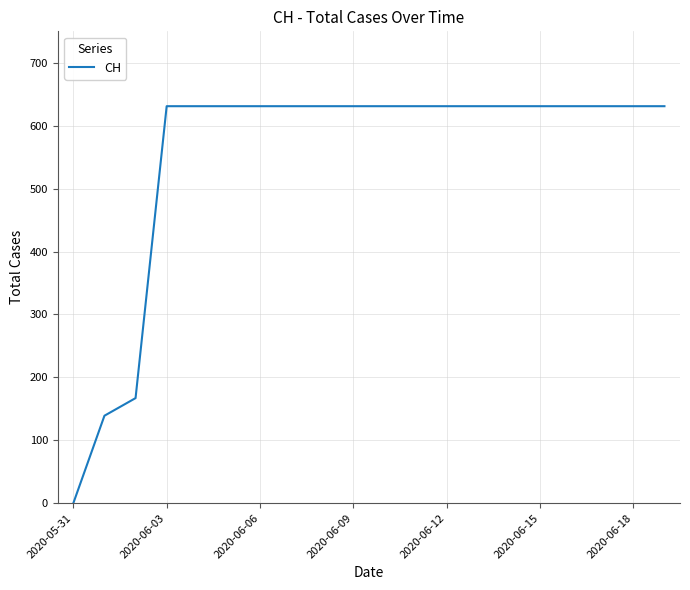

What is the maximum value shown in the chart?

631